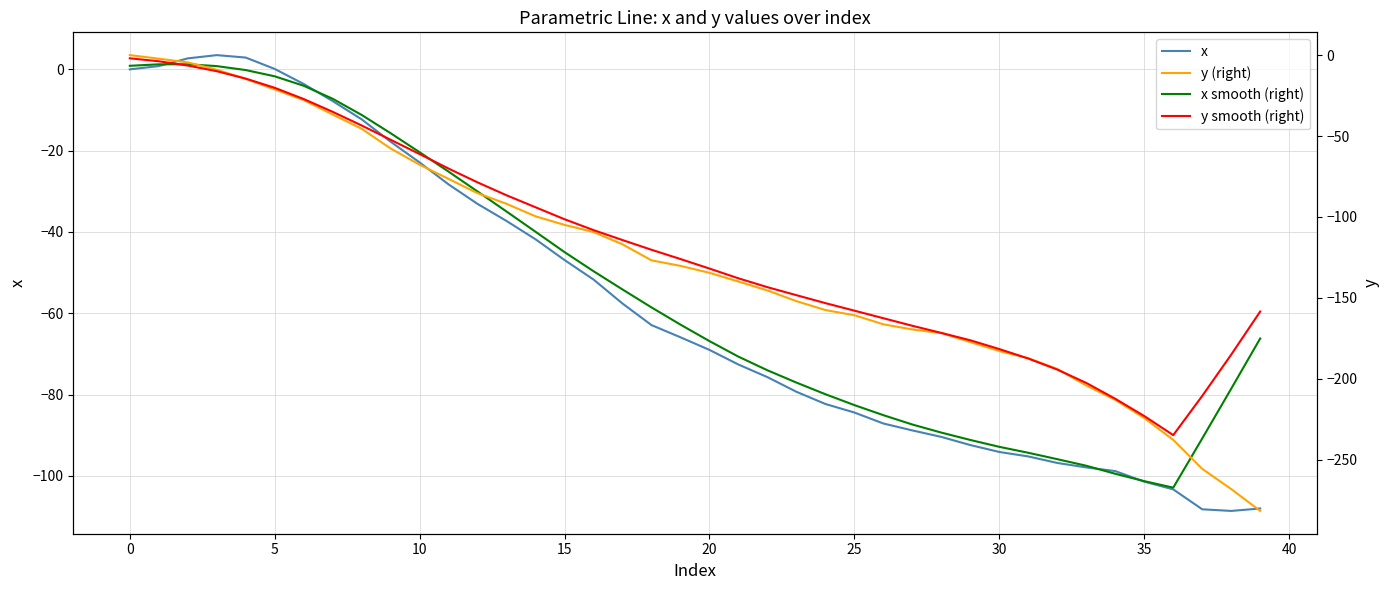

Which series has the largest total across all categories?

x smooth (right)